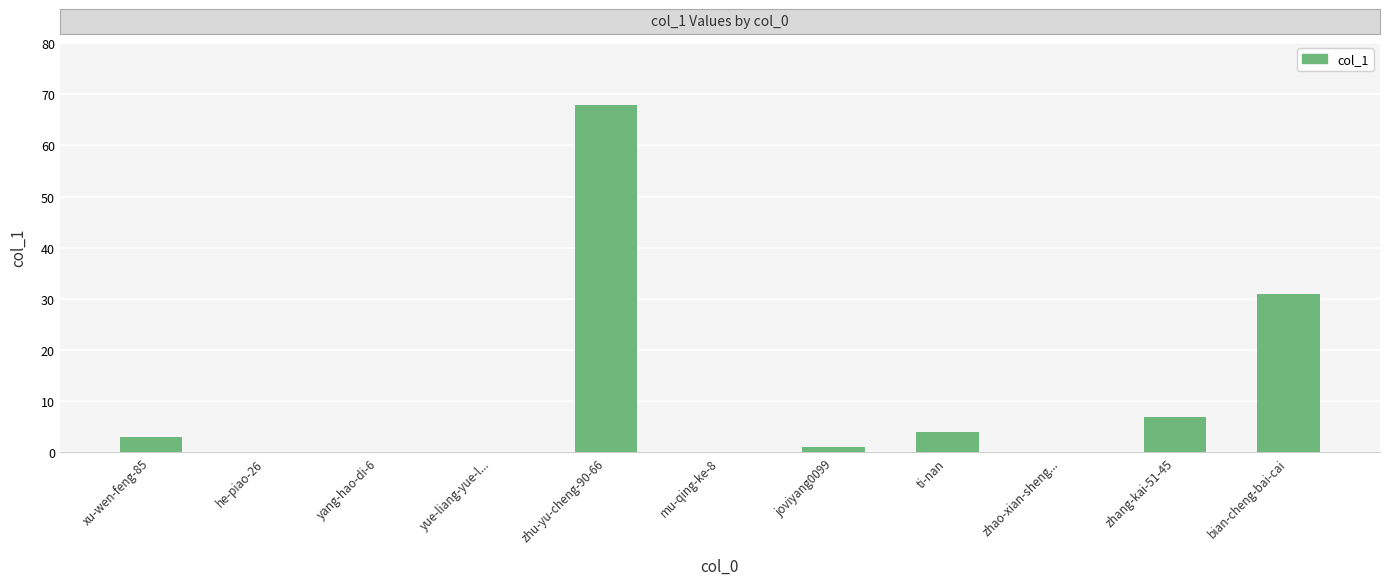

What is the change in value from zhang-kai-51-45 to bian-cheng-bai-cai?

+24